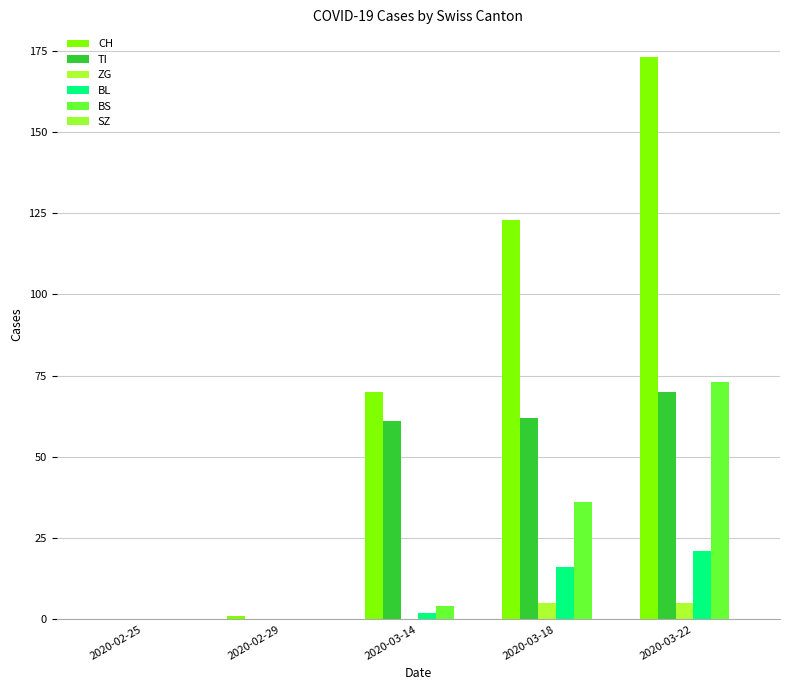

True or false: ZG has a value of 3 at 2020-02-29.

False